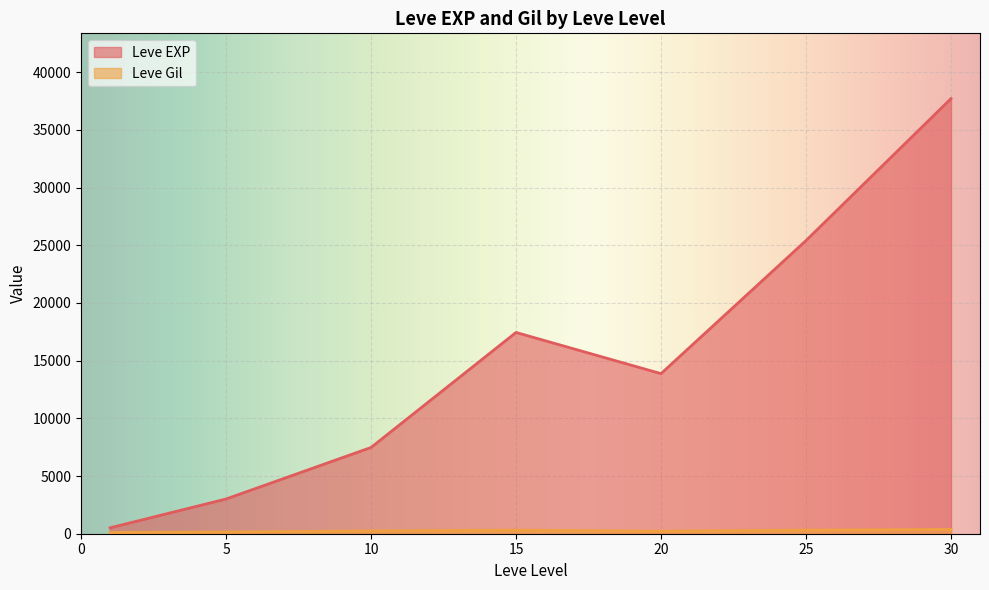

What is the highest value of the Leve EXP series?

37715.0